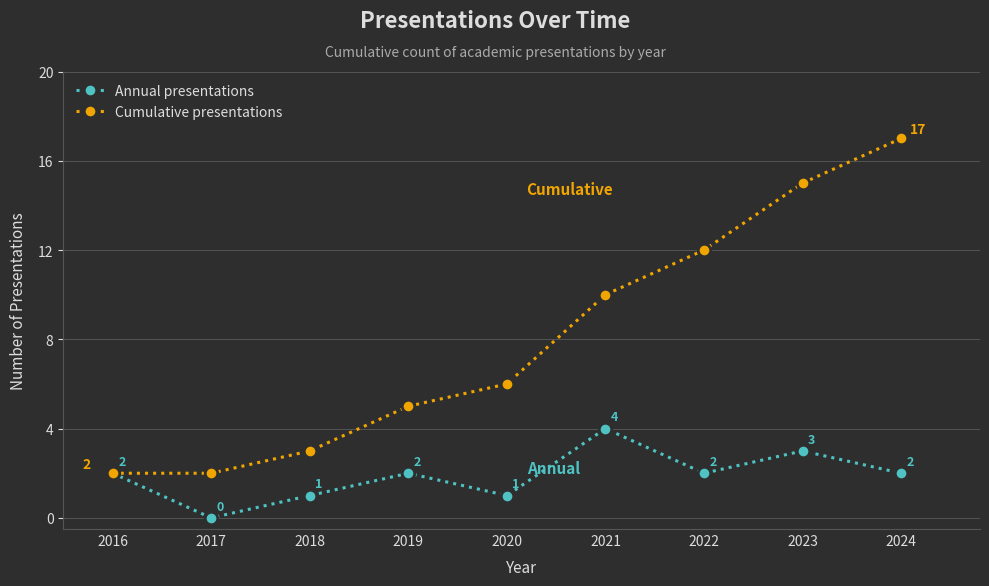

Is this an area chart (filled region under the line)?

No